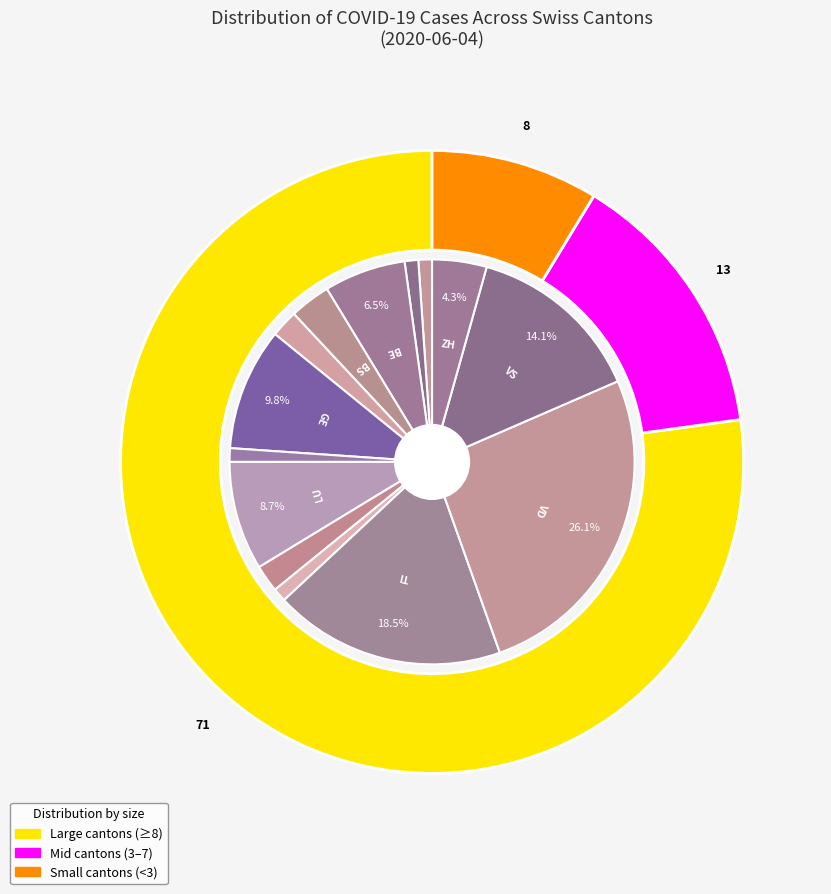

Is the sum of 0 and 18 greater than half?

No